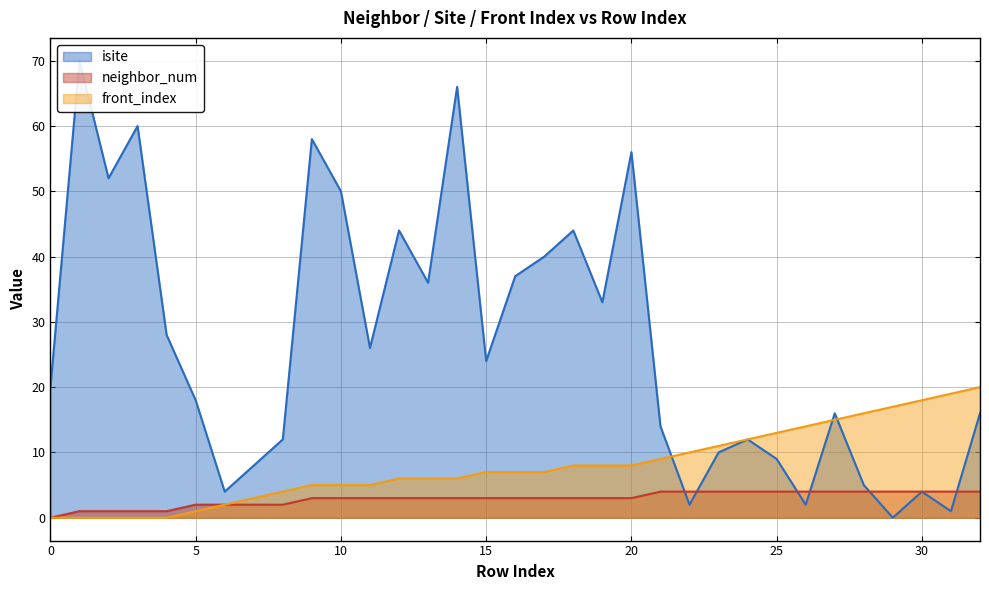

What is the difference between the maximum and second lowest values in the isite series?

69